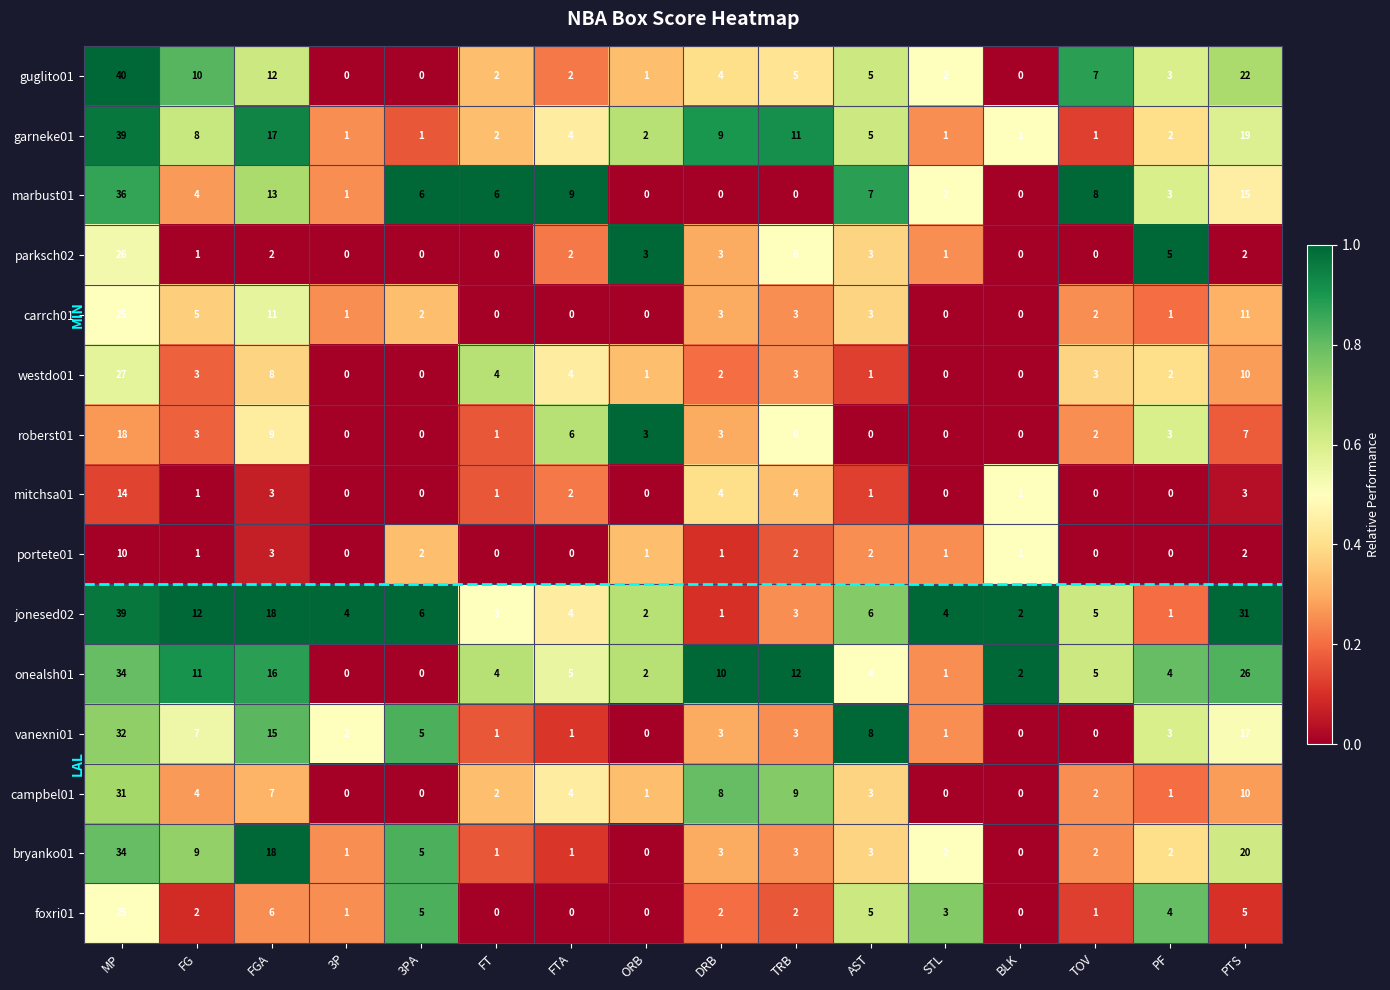

What is the average value of the garneke01 series?

8